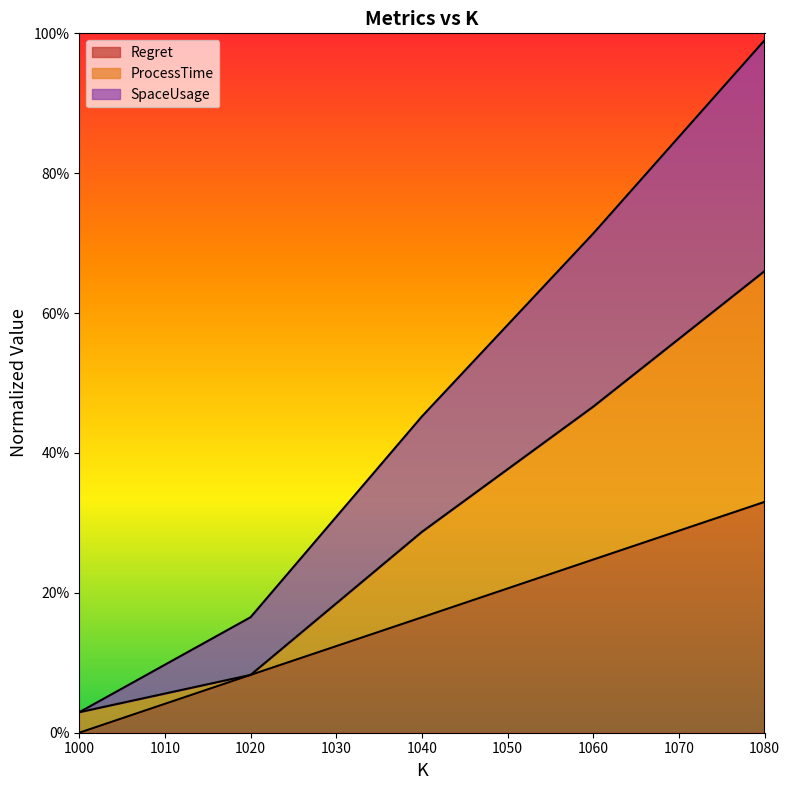

True or false: Regret and SpaceUsage cross at least once.

False